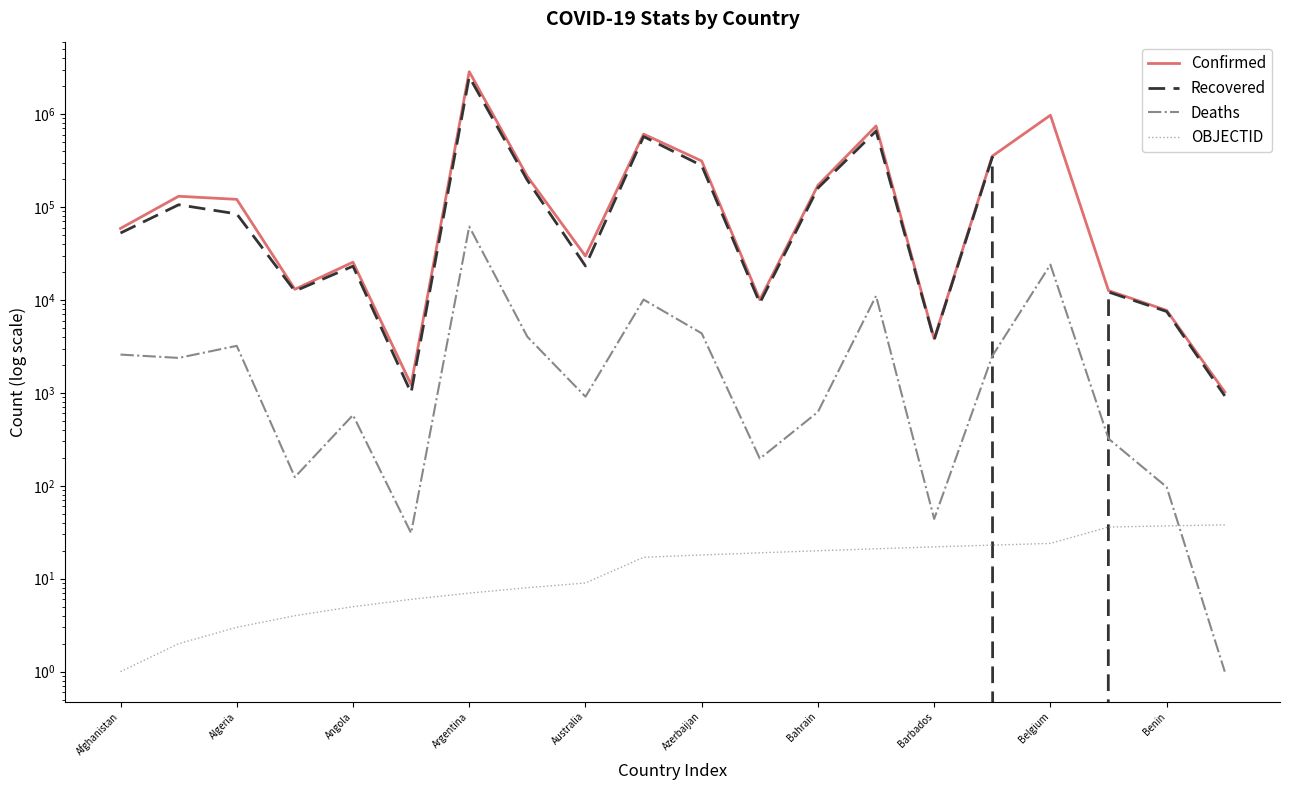

Which series has the largest range (max minus min)?

Confirmed